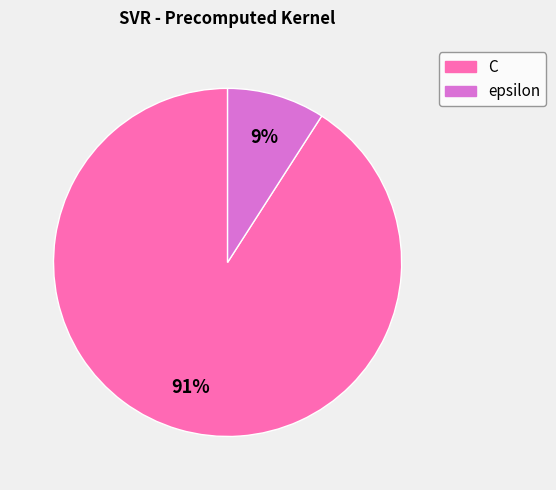

Which has a higher value, C or epsilon?

C